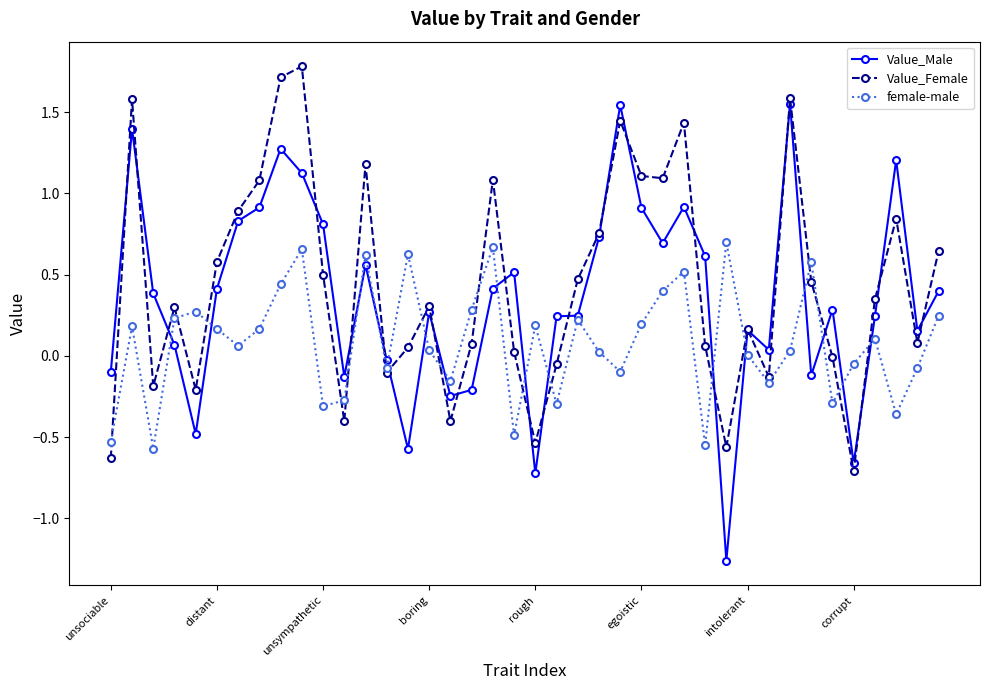

How many lines are shown in the chart?

3